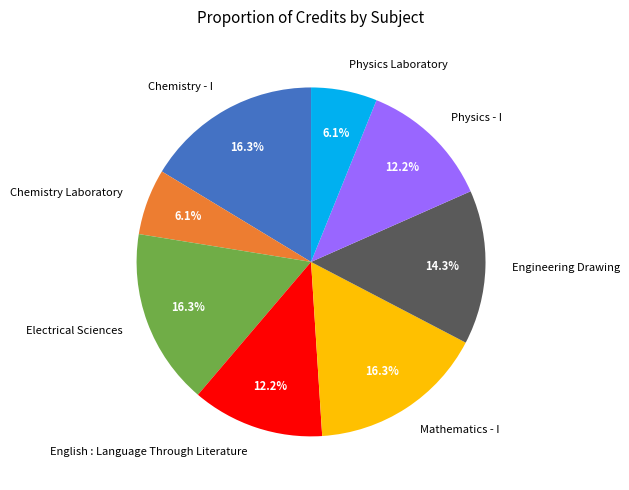

Count the number of slices in the pie.

8